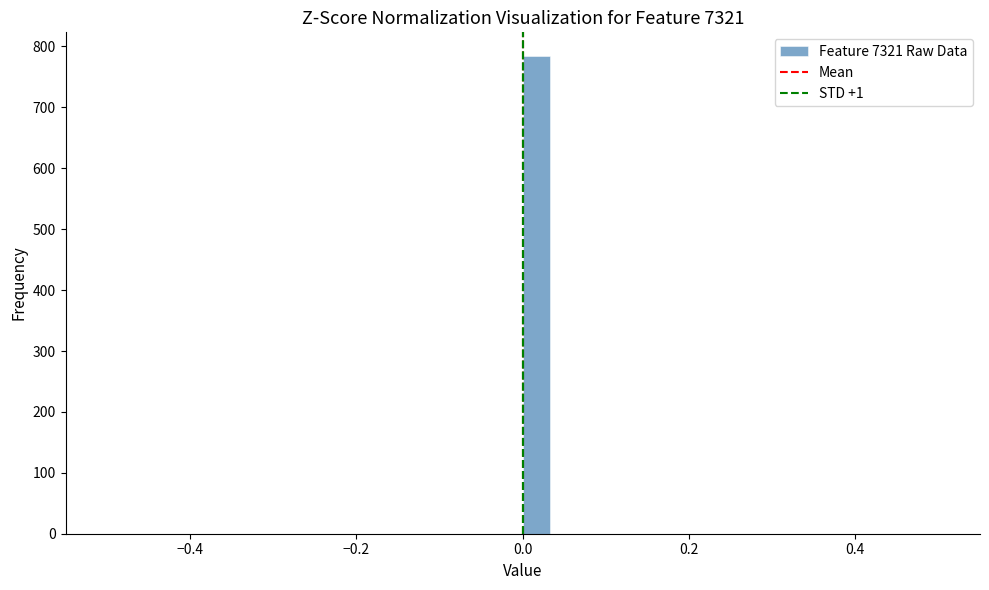

Read against the x-axis, roughly where is the centre of the tallest bar?

0.02